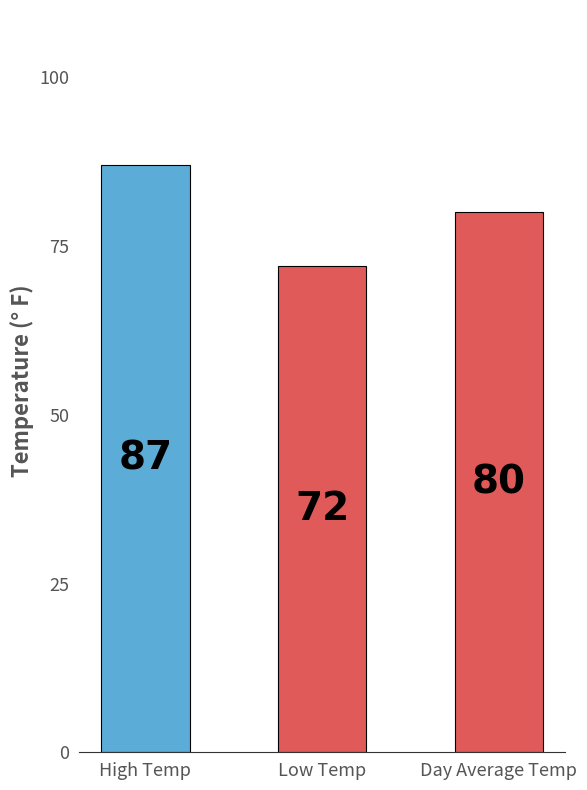

What is the difference between the values at High Temp and Day Average Temp?

7